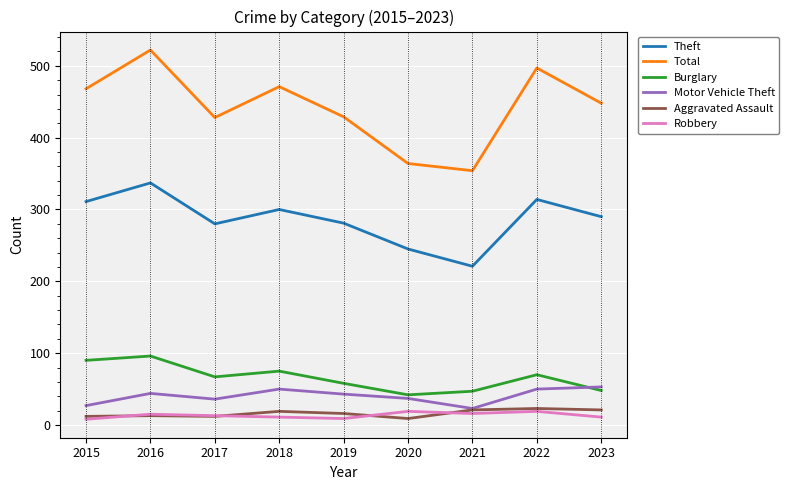

Is it true that Total equals 497 at 2022?

True